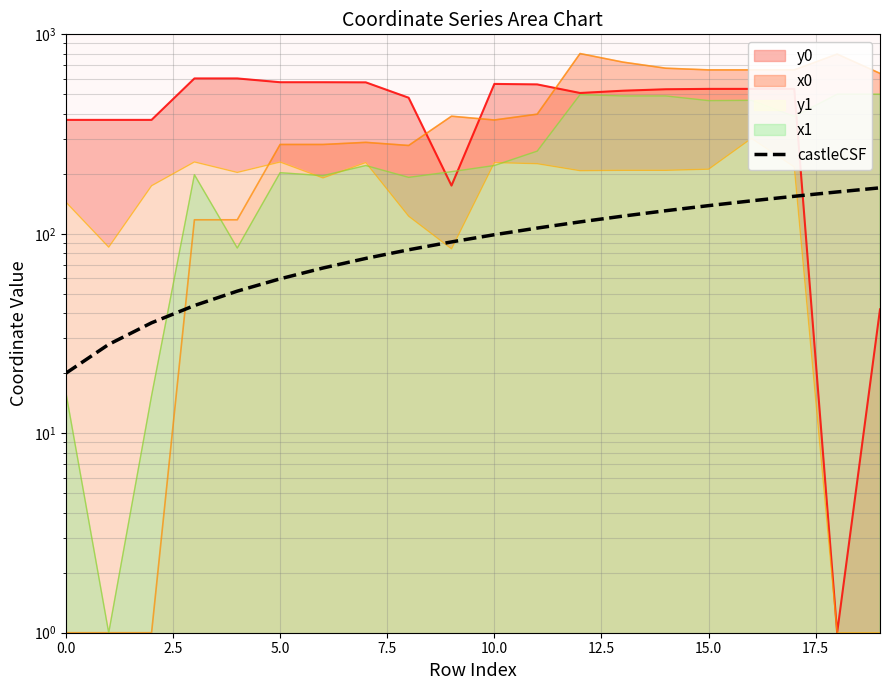

What position from the right is 14?

6